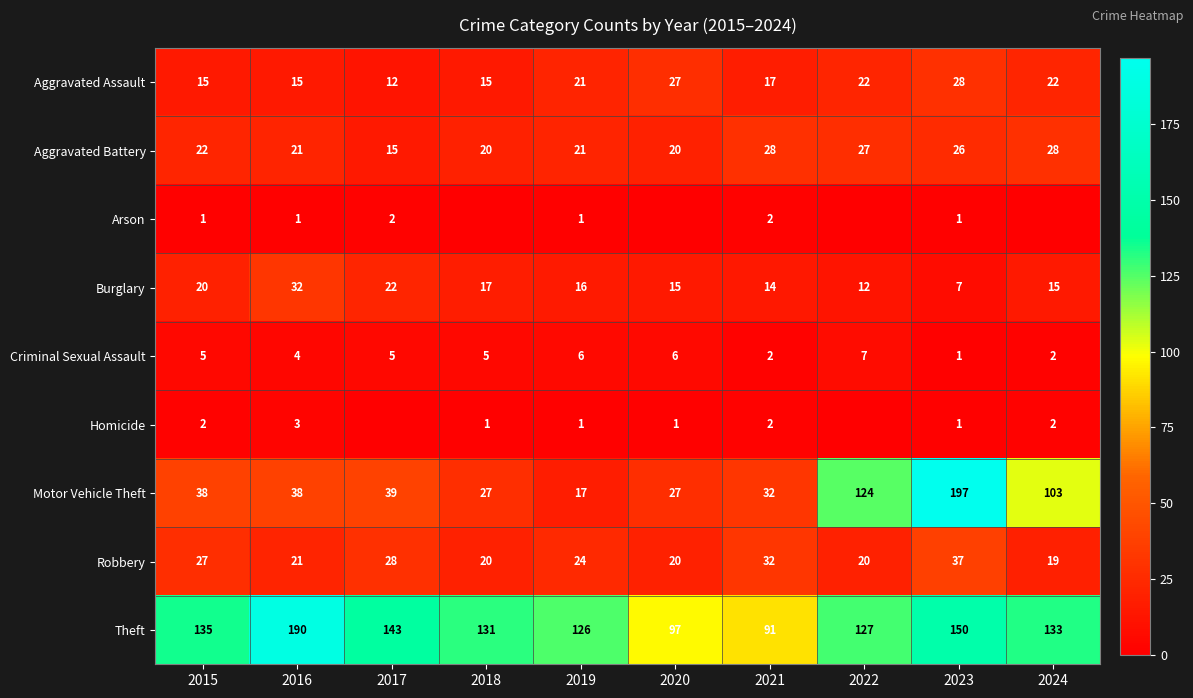

Where does the Robbery series first go above 24?

2015